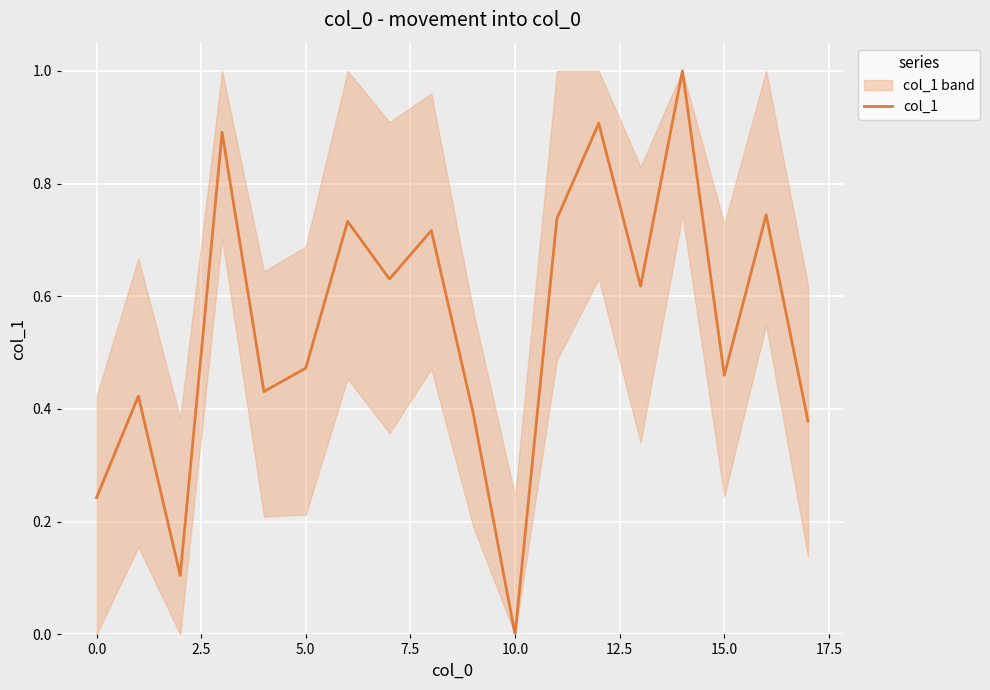

How many values are above zero?

17